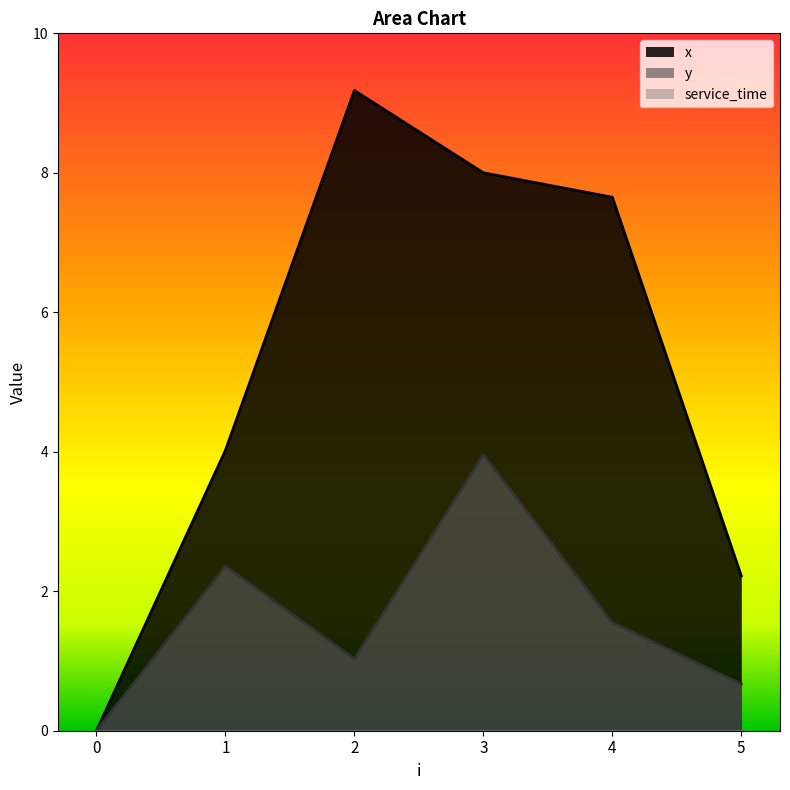

In x, how many points are higher than both neighbors (excluding endpoints)?

1